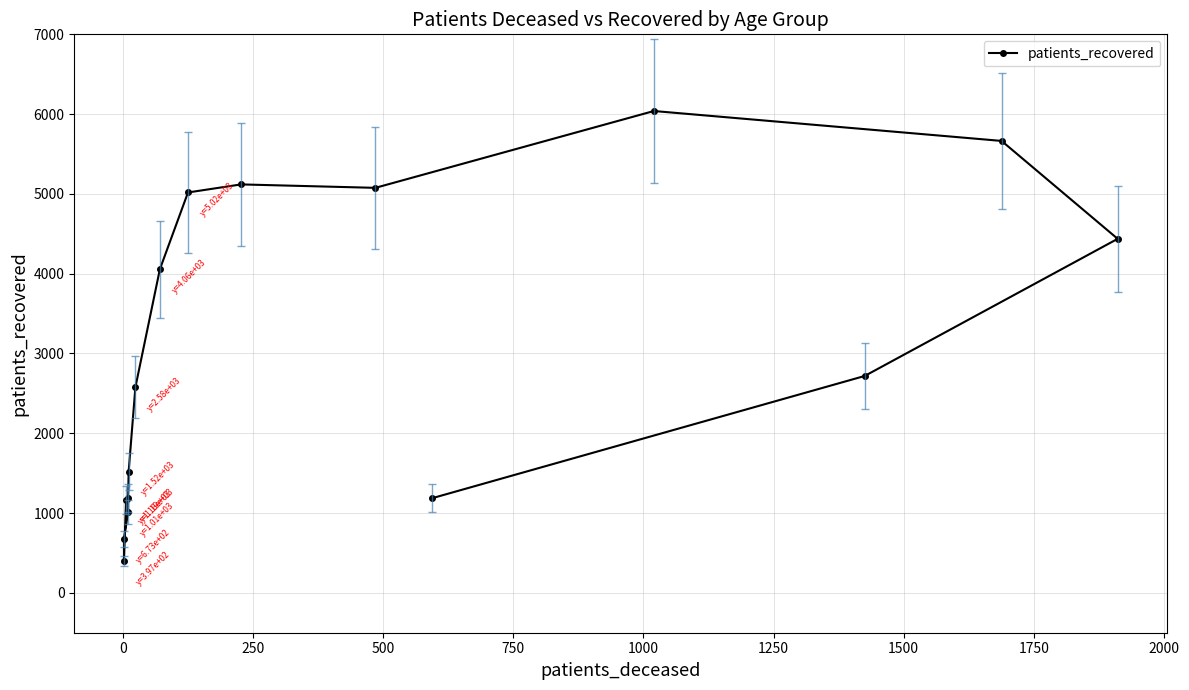

Count the number of data series in this chart.

1